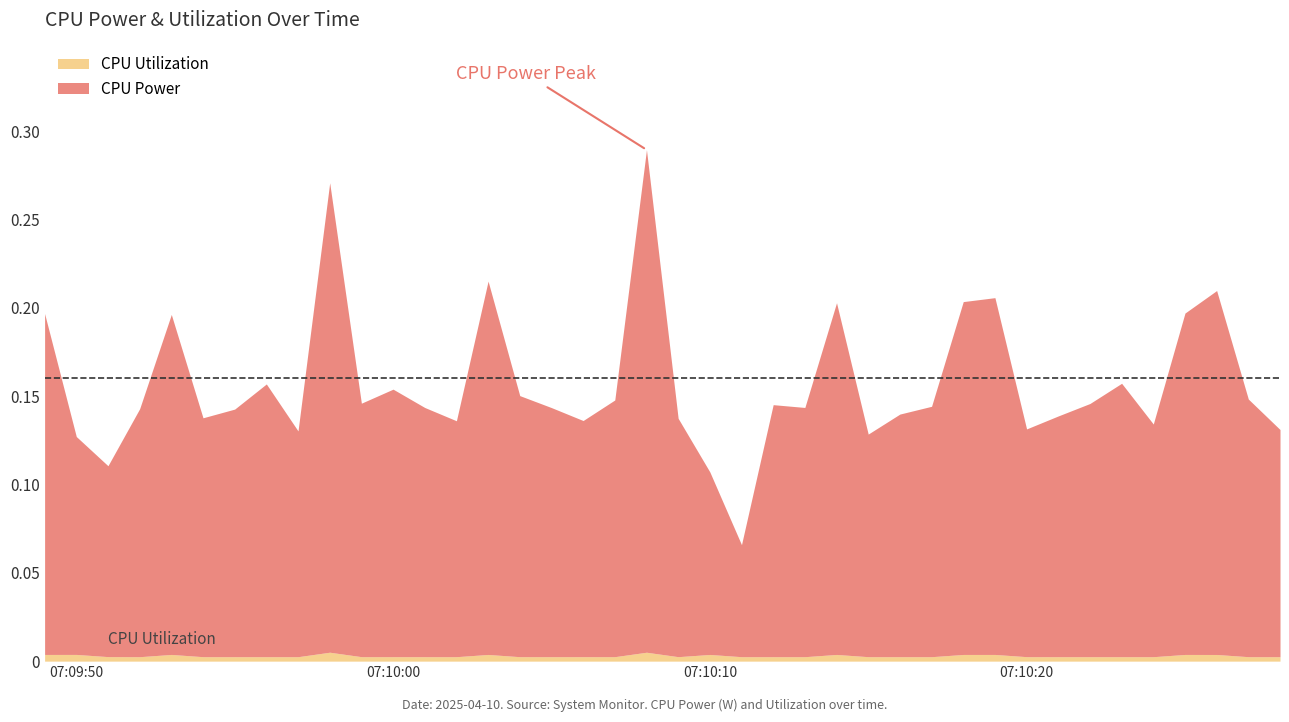

What is the sum of all CPU Utilization values?

0.1